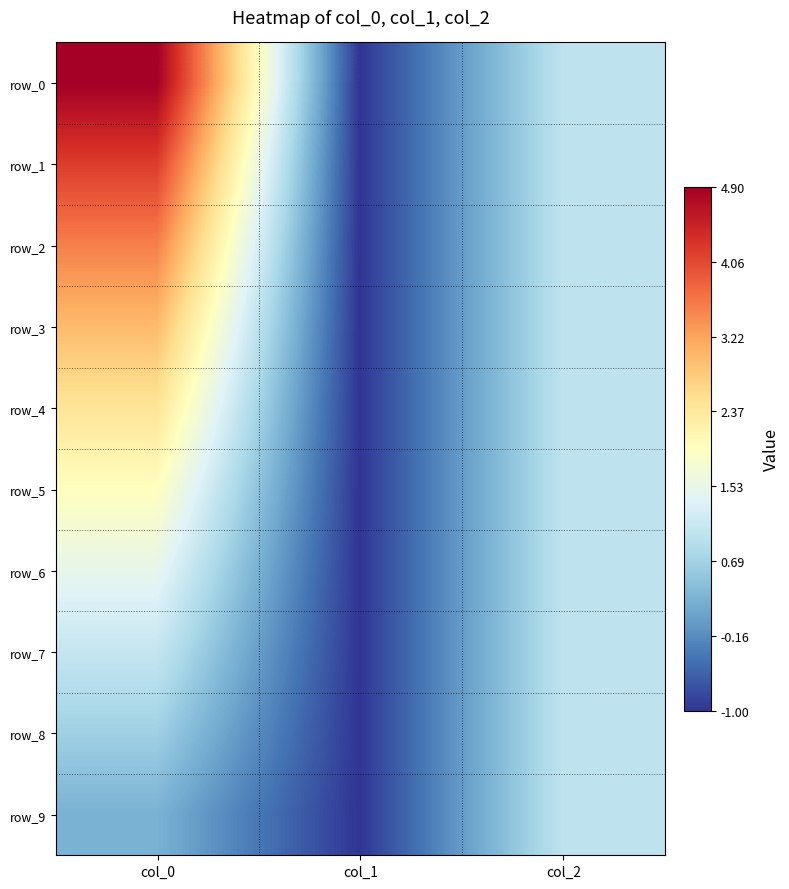

What is the difference between the second highest and minimum values in the row_4 series?

2.0